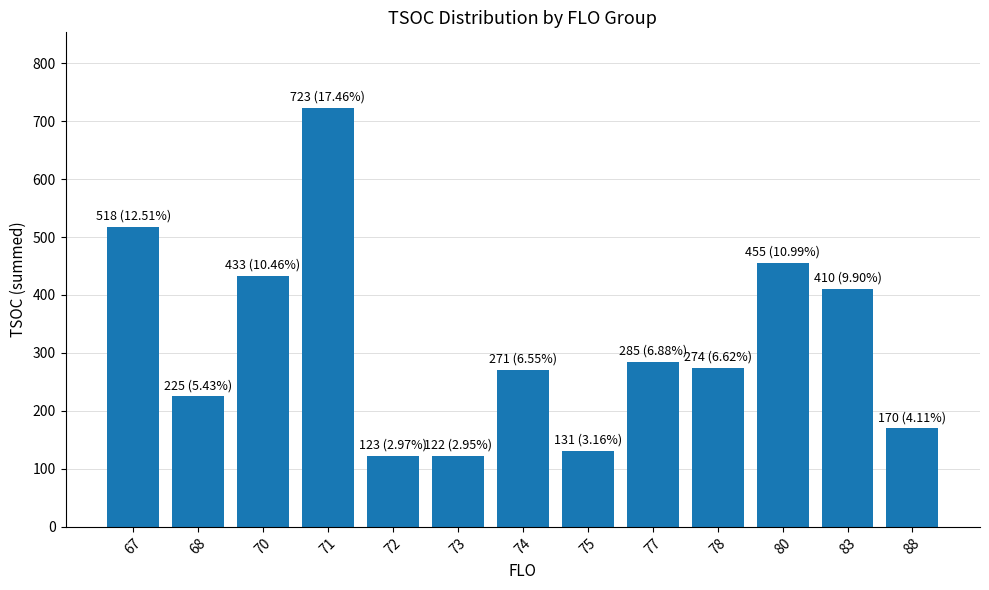

What is the change in value from 75 to 77?

+154